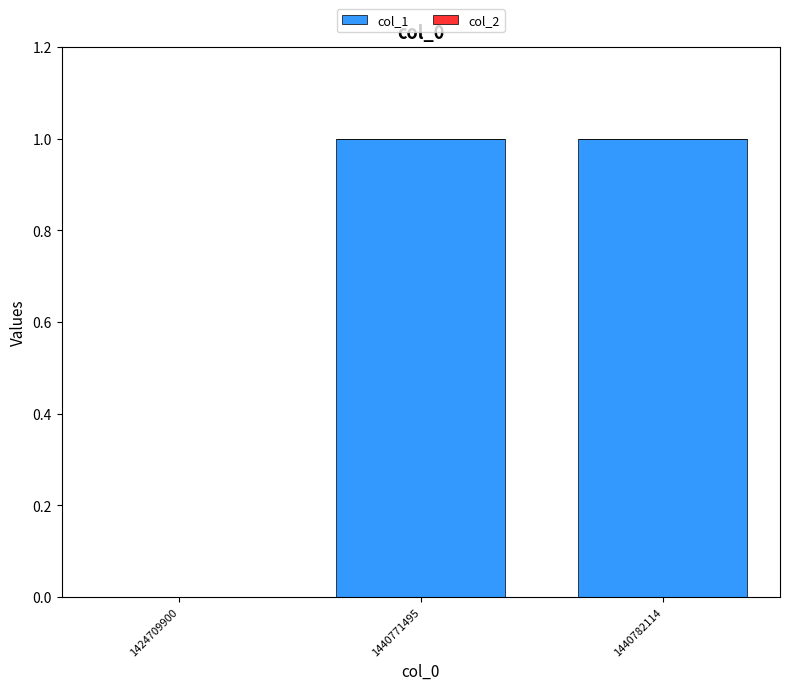

What is the change in value from 1424709900 to 1440771495?

+1